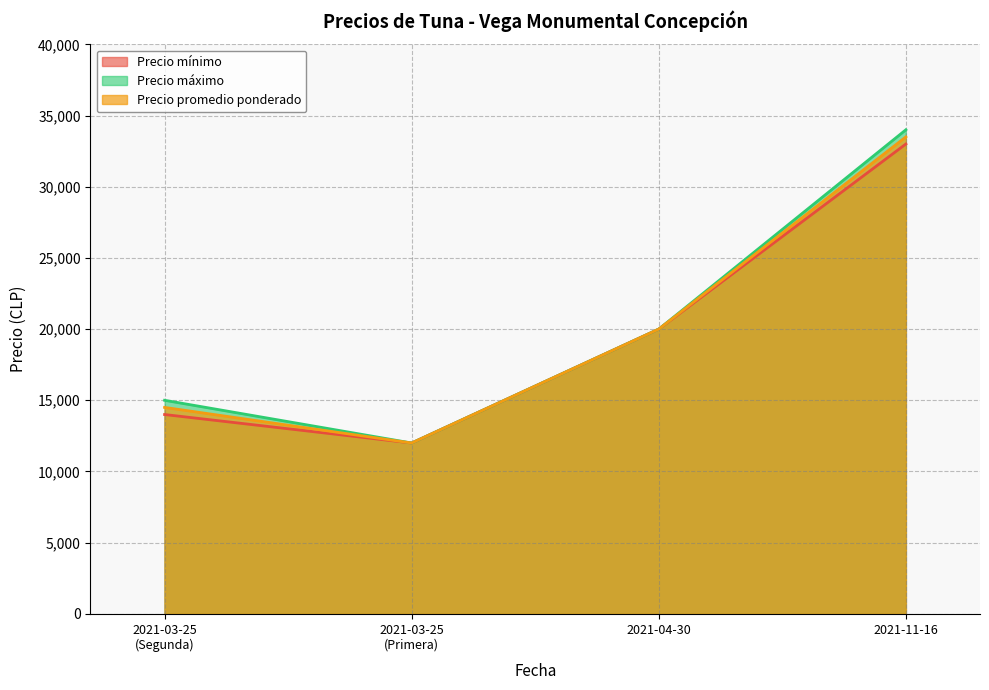

Is it true that Precio máximo equals 45905 at 2021-11-16?

False